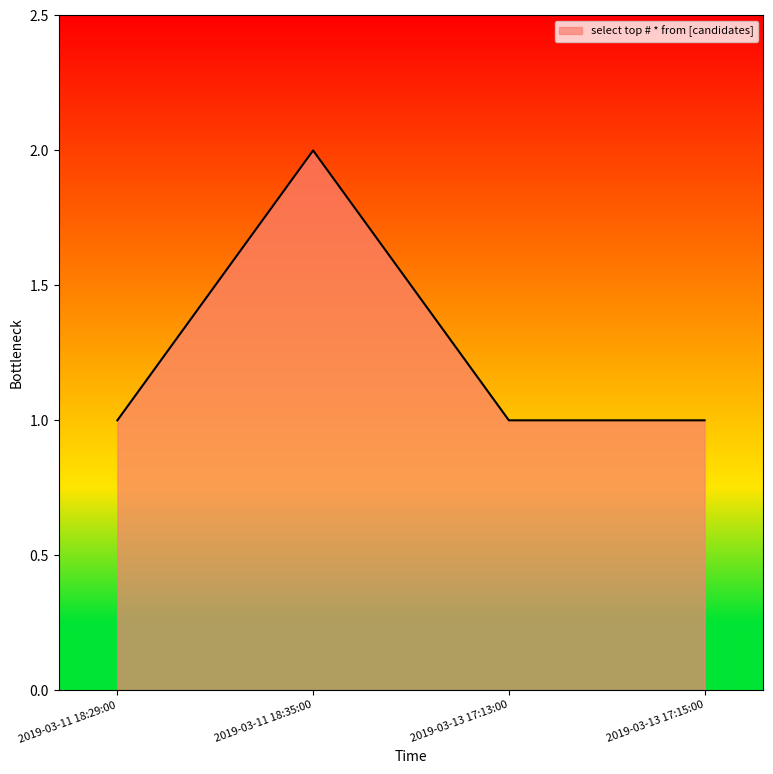

What position from the right is 2019-03-13 17:15:00?

1